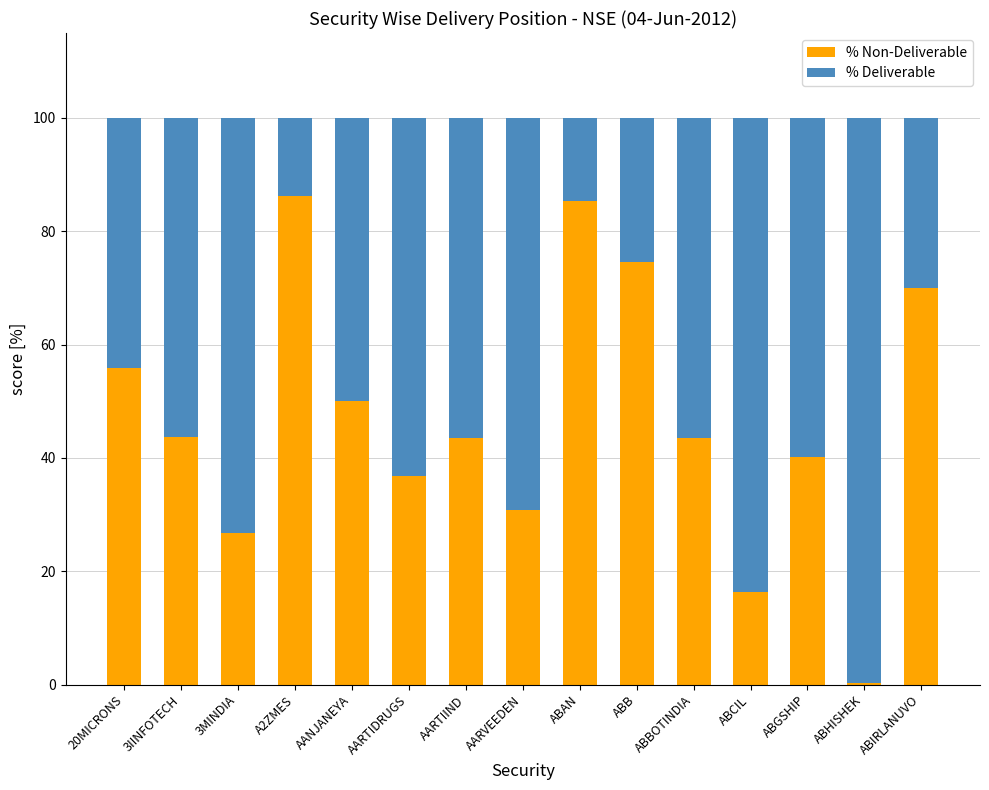

What is the sum of the % Non-Deliverable values at AARVEEDEN and 20MICRONS?

86.6